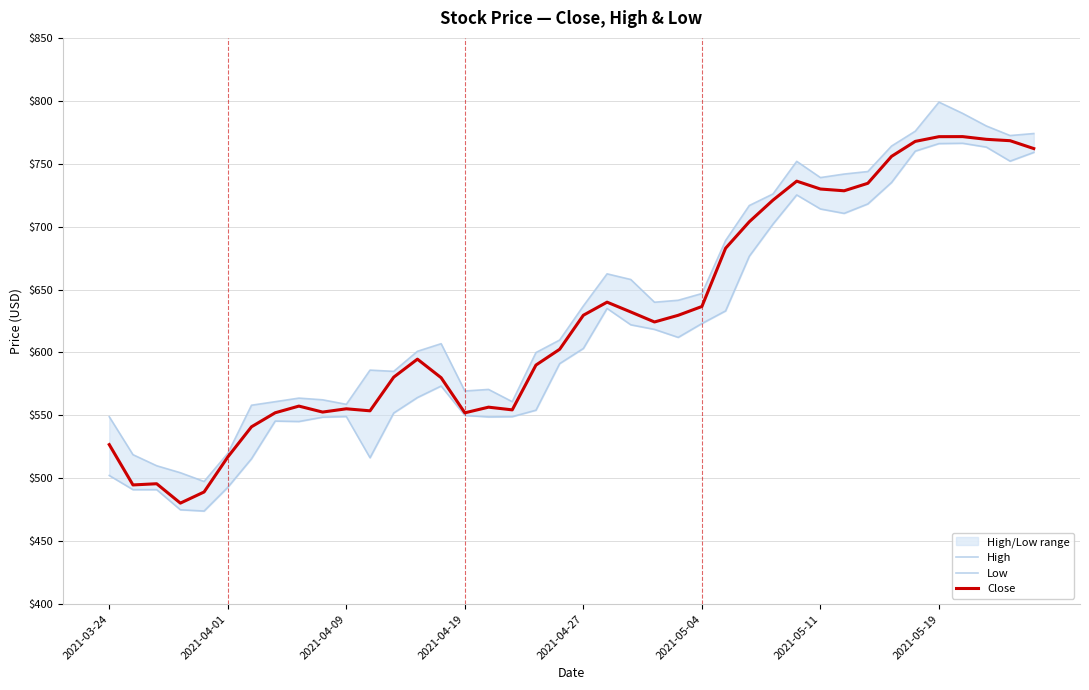

True or false: High and Low intersect in this chart.

False